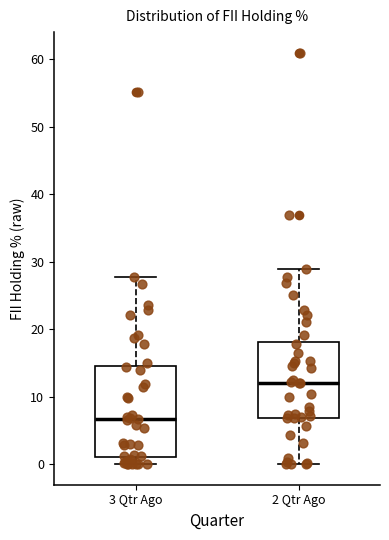

Where does the upper whisker of the box for 2 Qtr Ago end on the y-axis? The values are not printed on the chart, so give them approximately, as read against the axis.

29